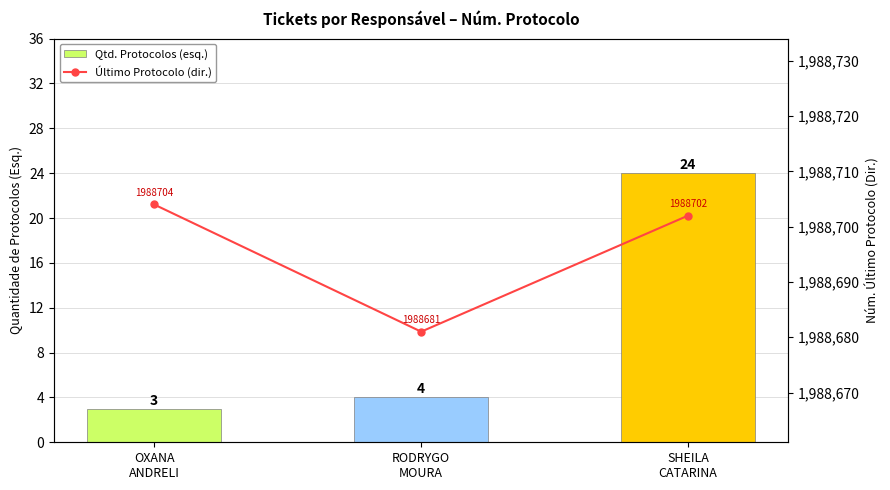

What is the average value of the Último Protocolo (dir.) series?

1988696